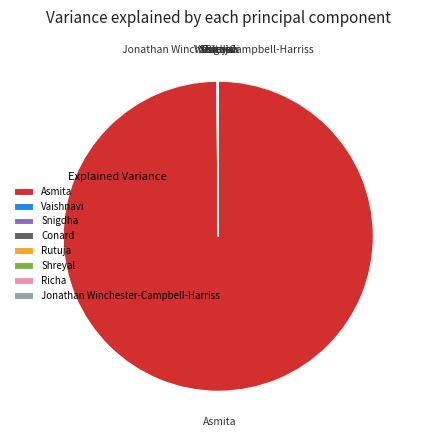

Does Asmita represent more than half of the total?

Yes